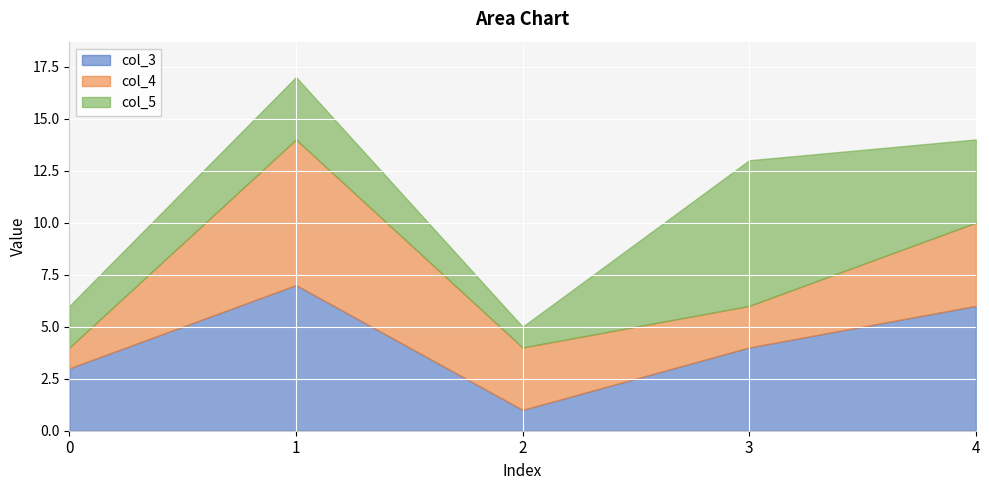

Which series has the largest range (max minus min)?

col_3